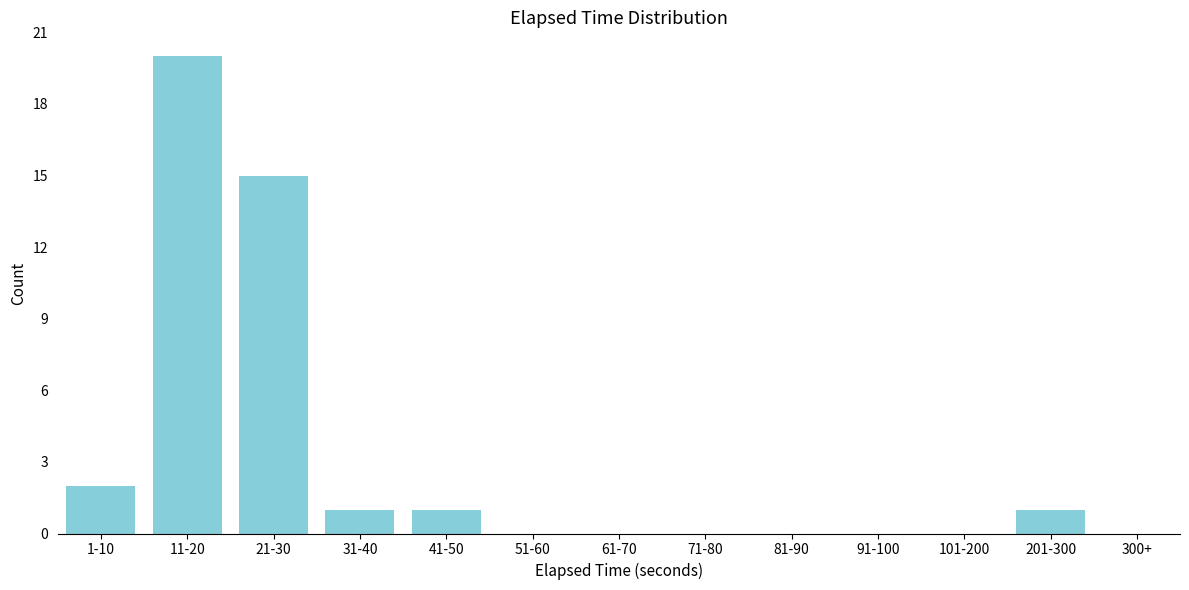

Reading right to left, extract all data points from this chart.

300+=0	201-300=1	101-200=0	91-100=0	81-90=0	71-80=0	61-70=0	51-60=0	41-50=1	31-40=1	21-30=15	11-20=20	1-10=2